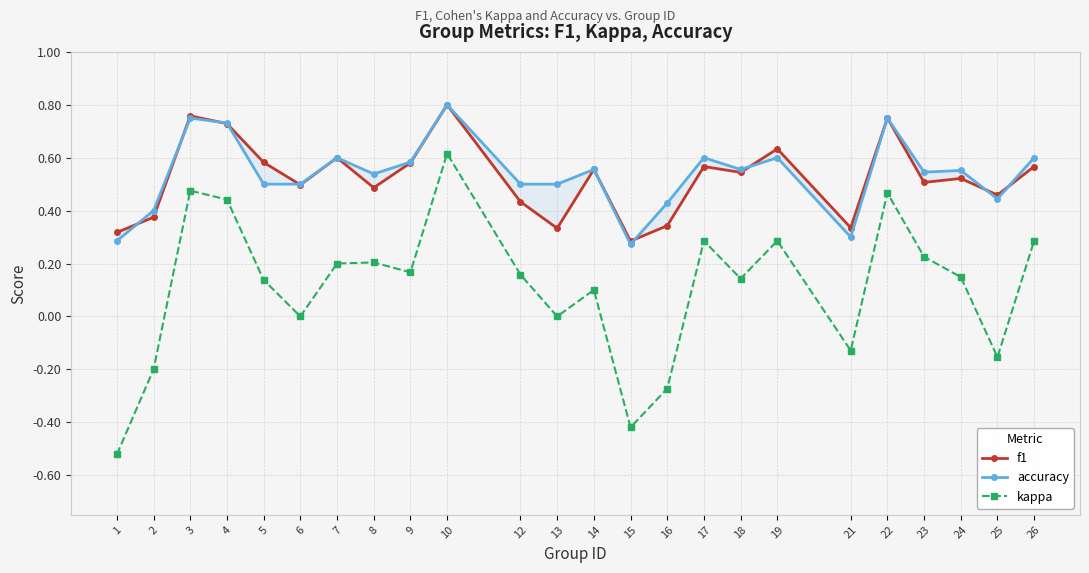

Reading right to left, list all the values displayed in this chart.

f1: 26=0.6	25=0.5	24=0.5	23=0.5	22=0.8	21=0.3	19=0.6	18=0.5	17=0.6	16=0.3	15=0.3	14=0.6	13=0.3	12=0.4	10=0.8	9=0.6	8=0.5	7=0.6	6=0.5	5=0.6	4=0.7	3=0.8	2=0.4	1=0.3
accuracy: 26=0.6	25=0.4	24=0.6	23=0.5	22=0.8	21=0.3	19=0.6	18=0.6	17=0.6	16=0.4	15=0.3	14=0.6	13=0.5	12=0.5	10=0.8	9=0.6	8=0.5	7=0.6	6=0.5	5=0.5	4=0.7	3=0.8	2=0.4	1=0.3
kappa: 26=0.3	25=-0.2	24=0.1	23=0.2	22=0.5	21=-0.1	19=0.3	18=0.1	17=0.3	16=-0.3	15=-0.4	14=0.1	13=0.0	12=0.2	10=0.6	9=0.2	8=0.2	7=0.2	6=0.0	5=0.1	4=0.4	3=0.5	2=-0.2	1=-0.5